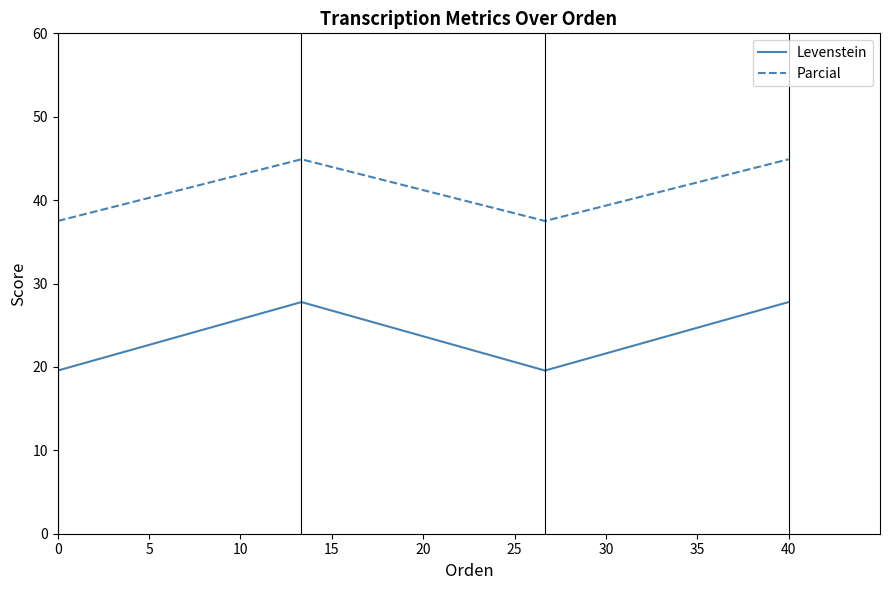

At how many categories does at least one series exceed 32?

4